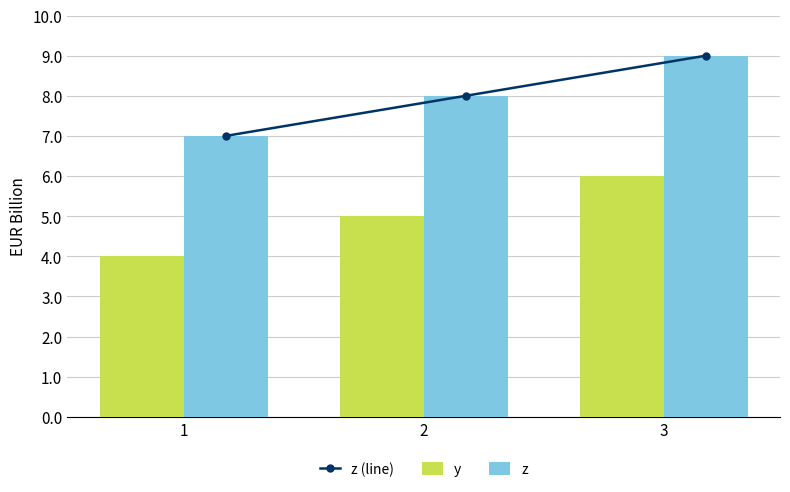

How many series are shown in this chart?

3